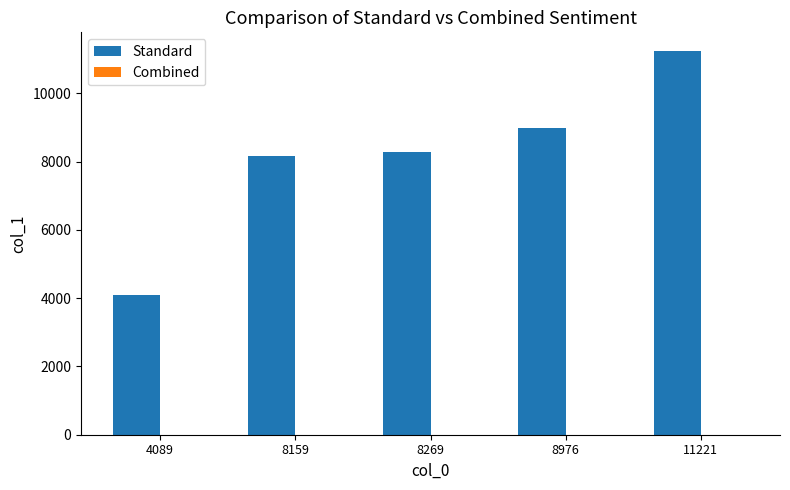

What is the average value of the Standard series?

8143